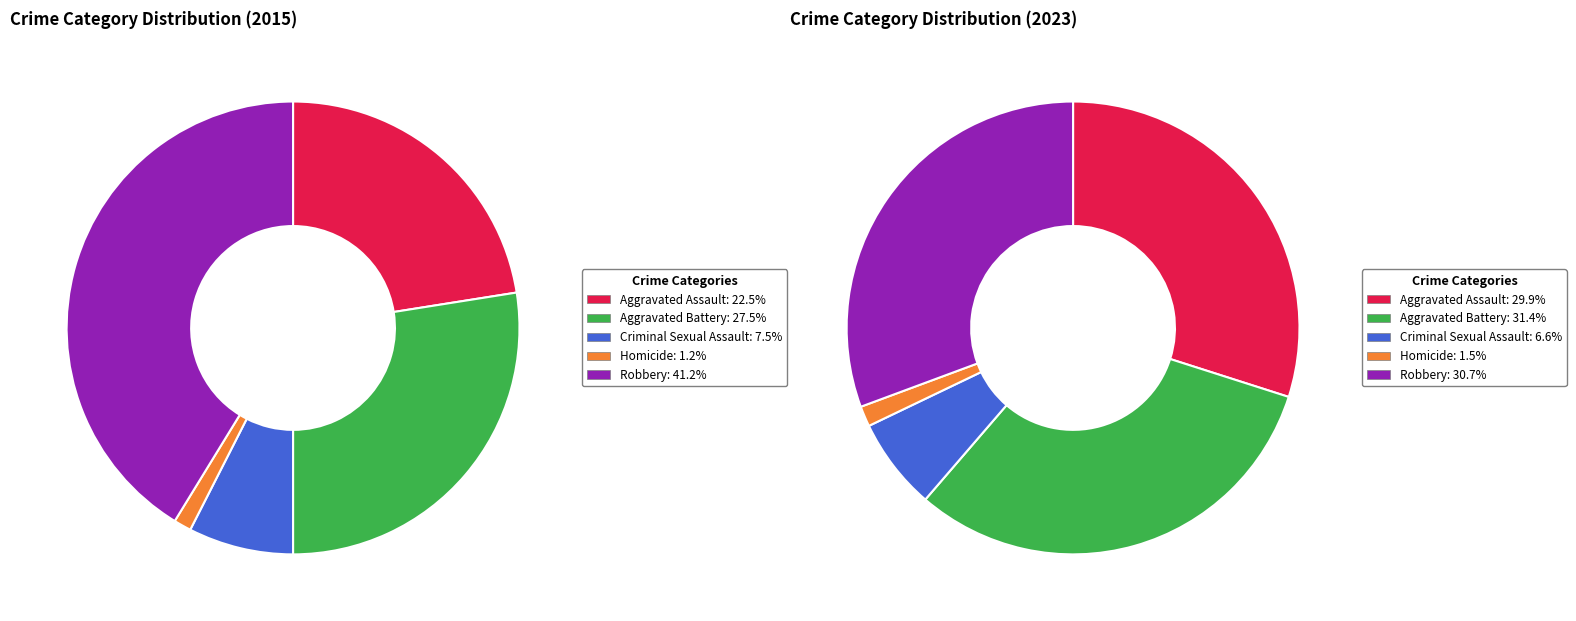

Is Homicide the majority of the pie?

No